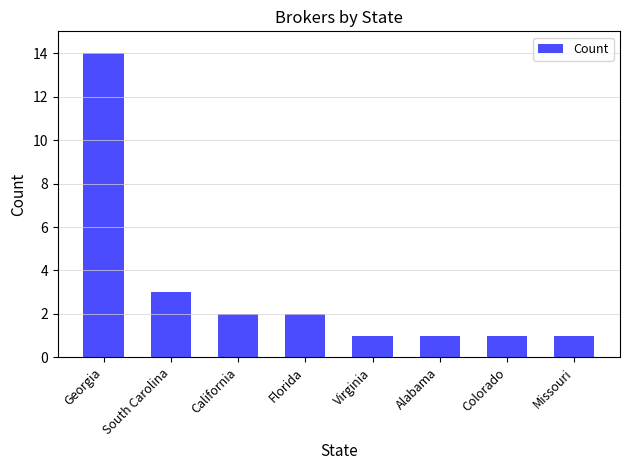

True or false: the data shows 0 at Colorado.

False